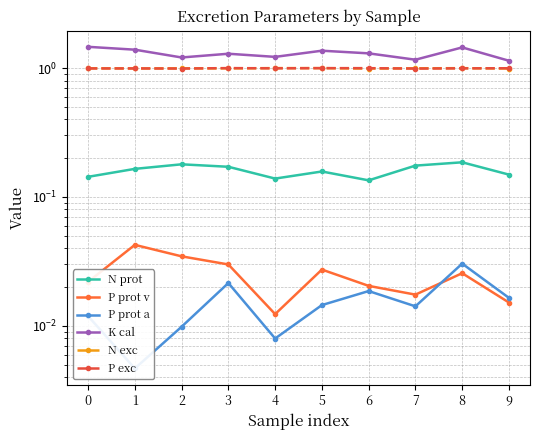

Reading left to right, transcribe all the data shown in this chart.

N prot: 0=0.1	1=0.2	2=0.2	3=0.2	4=0.1	5=0.2	6=0.1	7=0.2	8=0.2	9=0.1
P prot v: 0=0.0	1=0.0	2=0.0	3=0.0	4=0.0	5=0.0	6=0.0	7=0.0	8=0.0	9=0.0
P prot a: 0=0.0	1=0.0	2=0.0	3=0.0	4=0.0	5=0.0	6=0.0	7=0.0	8=0.0	9=0.0
K cal: 0=1.5	1=1.4	2=1.2	3=1.3	4=1.2	5=1.4	6=1.3	7=1.2	8=1.4	9=1.1
N exc: 0=1.0	1=1.0	2=1.0	3=1.0	4=1.0	5=1.0	6=1.0	7=1.0	8=1.0	9=1.0
P exc: 0=1.0	1=1.0	2=1.0	3=1.0	4=1.0	5=1.0	6=1.0	7=1.0	8=1.0	9=1.0